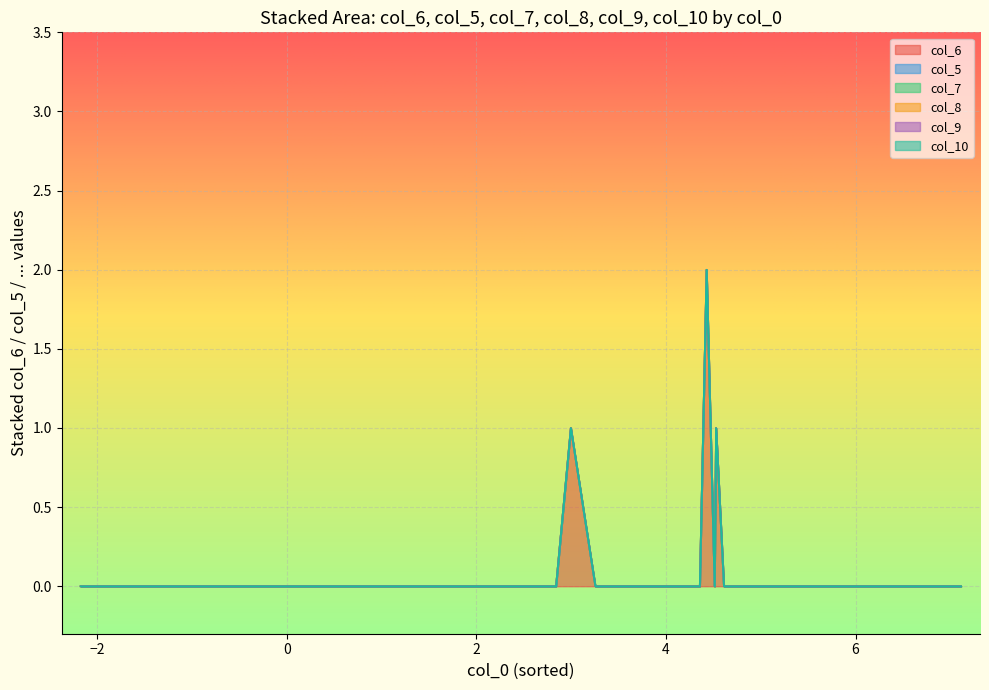

Which series changed the most between 24 and 38?

col_6